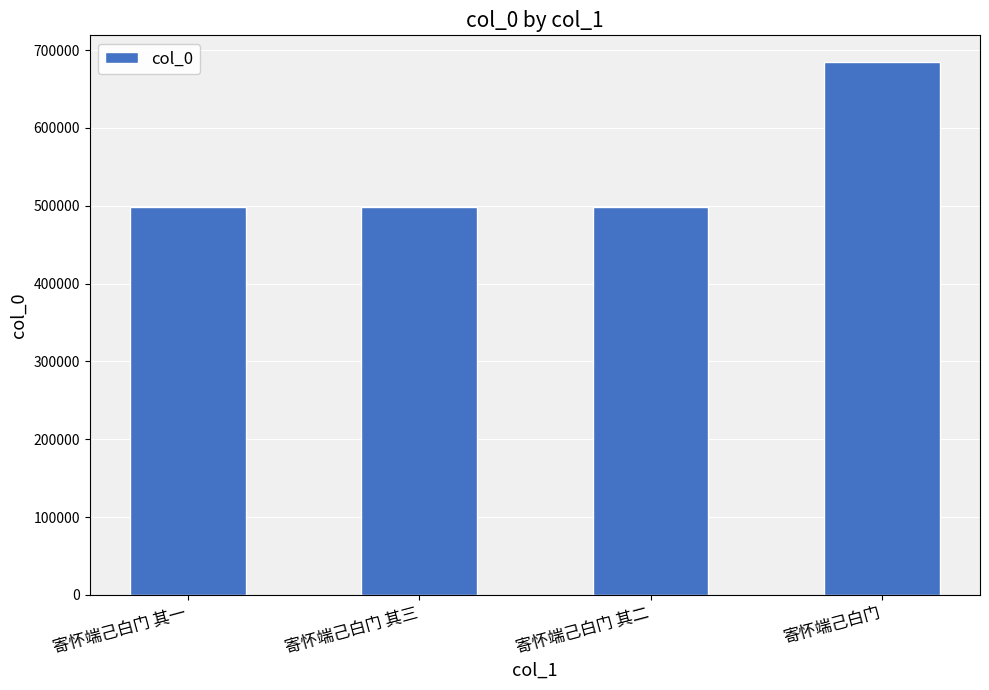

What is the value of the 2nd bar from the left?

498310